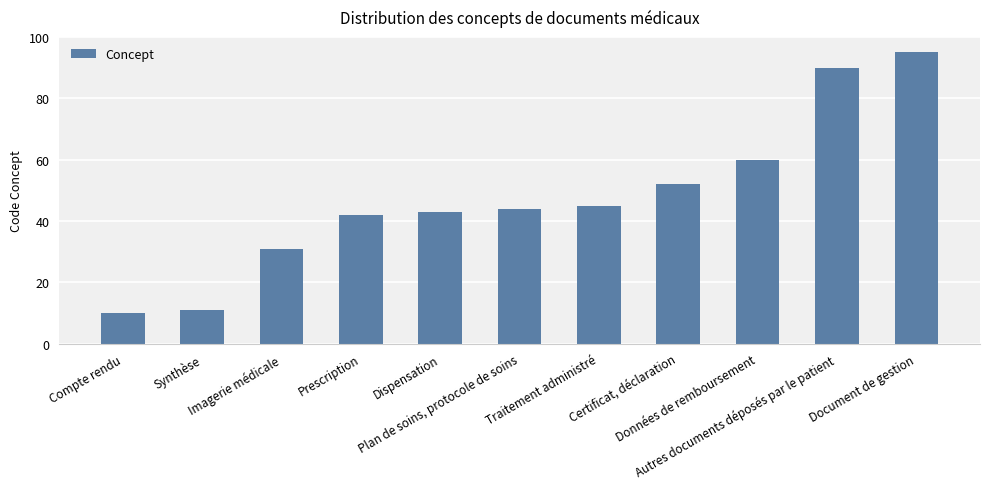

What is the change in value from Imagerie médicale to Document de gestion?

+64